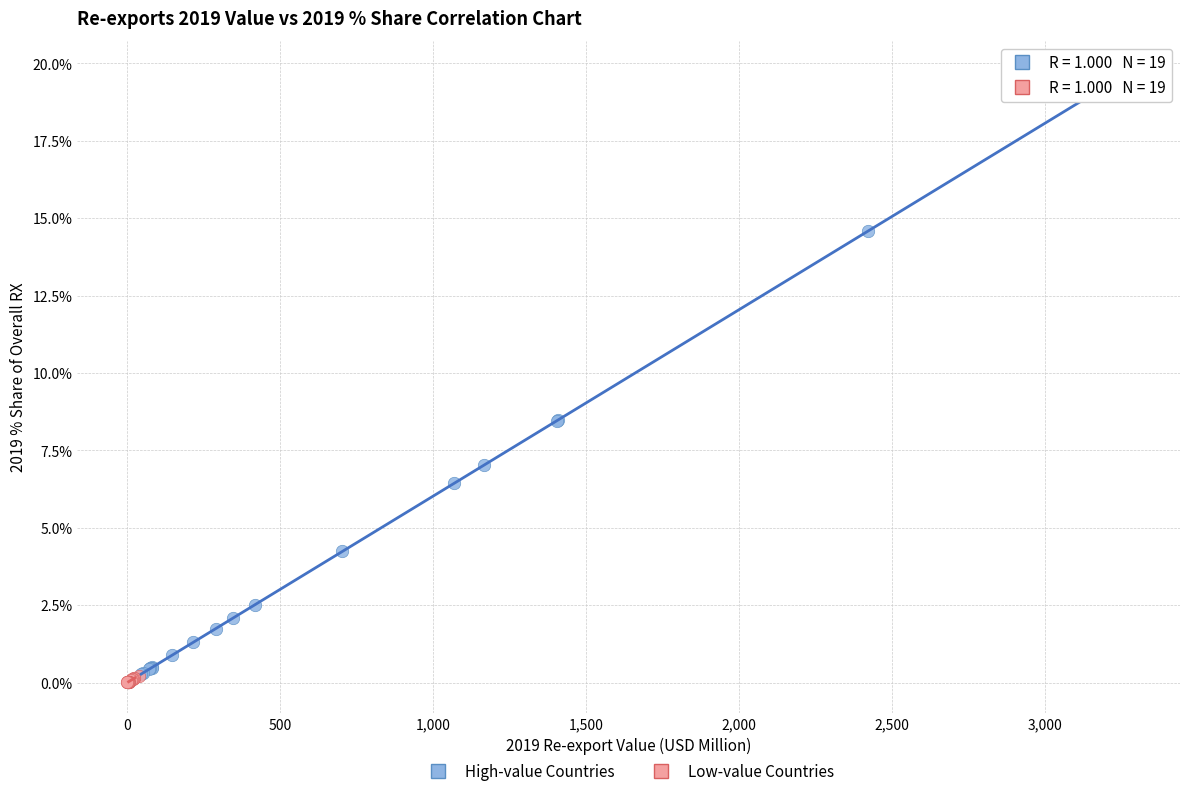

Which series has the largest Y range (max minus min)?

High-value Countries